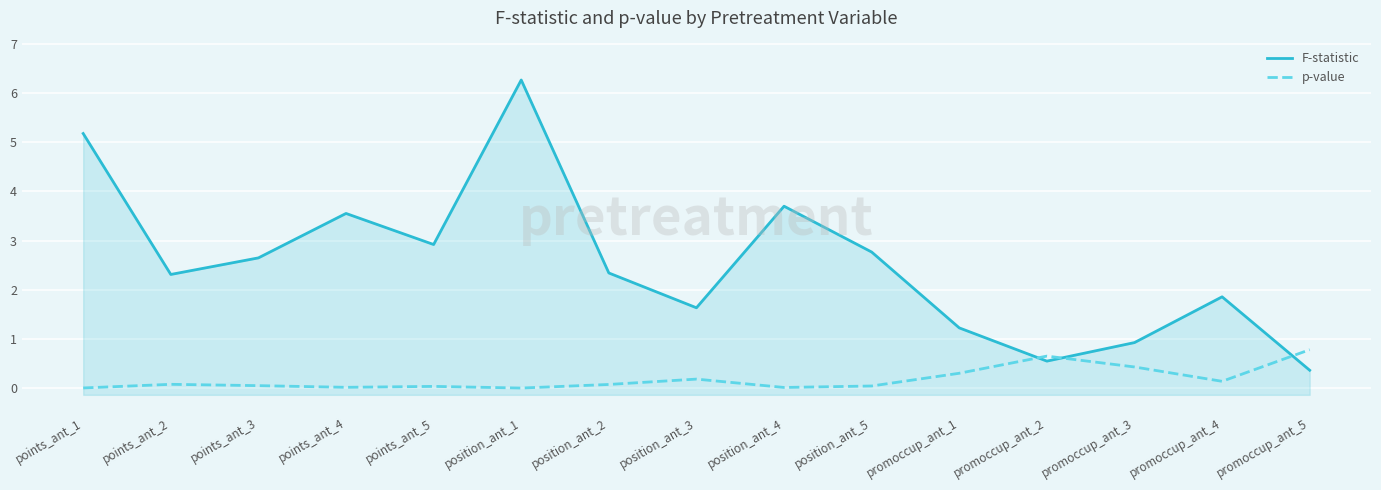

How many categories are shown in the chart?

15